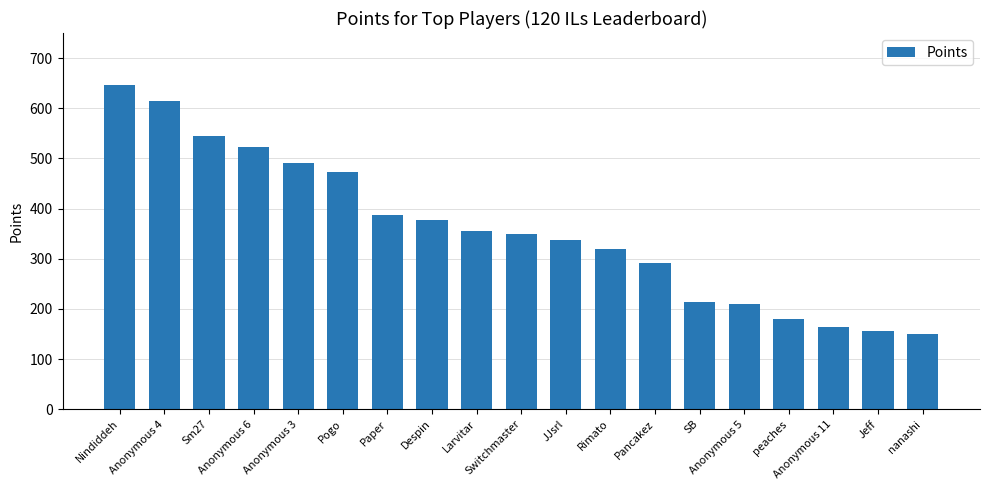

What is the average value?

357